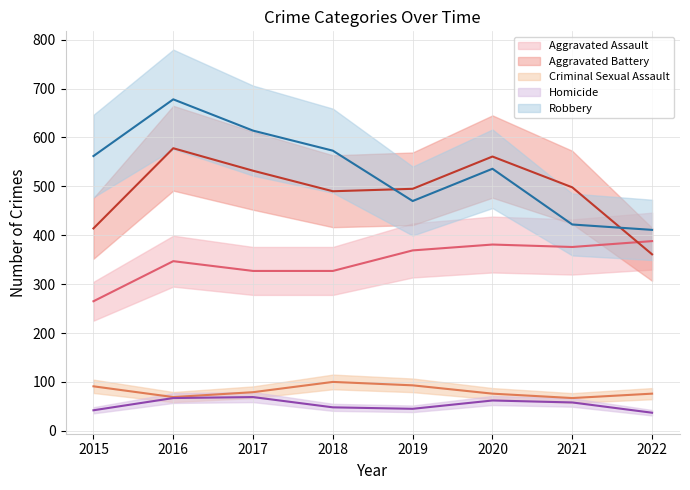

What is the highest value of the Aggravated Assault series?

388